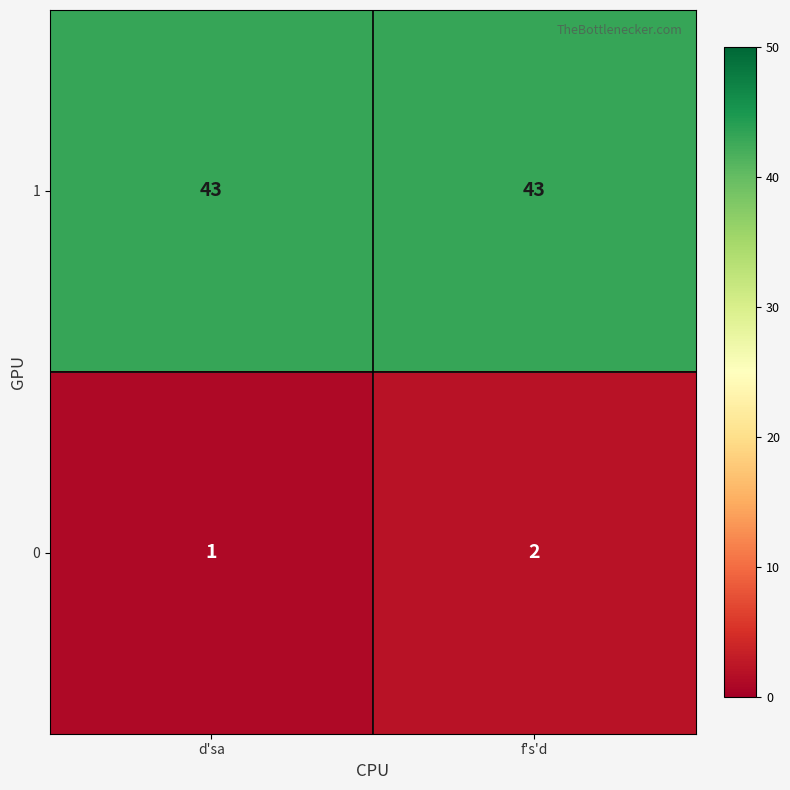

Reading right to left, extract all data points from this chart.

1: f's'd=43	d'sa=43
0: f's'd=2	d'sa=1